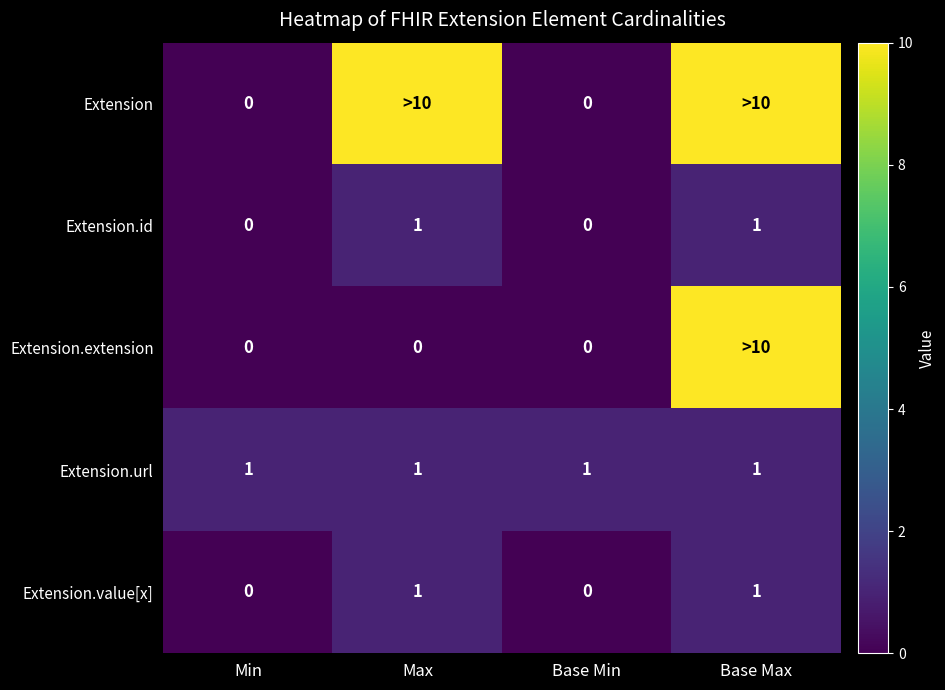

What is the total value across all series at Base Max?

23